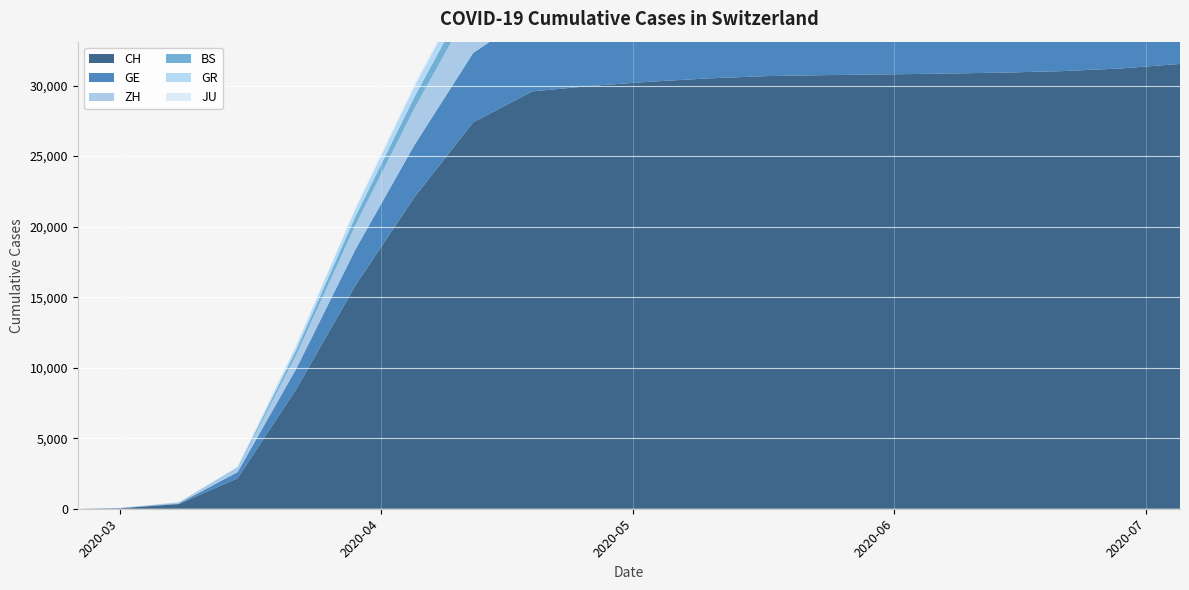

Reading left to right, what are all the values shown in this chart?

CH: 2020-02-25=0	2020-03-01=36	2020-03-08=327	2020-03-15=2165	2020-03-22=8512	2020-03-29=15837	2020-04-05=22085	2020-04-12=27404	2020-04-19=29587	2020-04-26=29981	2020-05-03=30275	2020-05-10=30513	2020-05-17=30677	2020-05-24=30746	2020-05-31=30796	2020-06-07=30853	2020-06-14=30922	2020-06-21=31027	2020-06-28=31218	2020-07-05=31539
GE: 2020-02-25=0	2020-03-01=10	2020-03-08=45	2020-03-15=435	2020-03-22=1453	2020-03-29=2547	2020-04-05=3692	2020-04-12=4915	2020-04-19=5547	2020-04-26=5662	2020-05-03=5748	2020-05-10=5820	2020-05-17=5875	2020-05-24=5894	2020-05-31=5897	2020-06-07=5902	2020-06-14=5903	2020-06-21=5911	2020-06-28=5924	2020-07-05=5967
ZH: 2020-02-25=0	2020-03-01=7	2020-03-08=40	2020-03-15=250	2020-03-22=984	2020-03-29=1733	2020-04-05=2600	2020-04-12=3580	2020-04-19=4244	2020-04-26=4462	2020-05-03=4586	2020-05-10=4668	2020-05-17=4702	2020-05-24=4713	2020-05-31=4719	2020-06-07=4731	2020-06-14=4757	2020-06-21=4820	2020-06-28=4895	2020-07-05=4999
BS: 2020-02-25=0	2020-03-01=1	2020-03-08=24	2020-03-15=54	2020-03-22=356	2020-03-29=605	2020-04-05=810	2020-04-12=1005	2020-04-19=1117	2020-04-26=1160	2020-05-03=1192	2020-05-10=1219	2020-05-17=1233	2020-05-24=1245	2020-05-31=1249	2020-06-07=1253	2020-06-14=1254	2020-06-21=1261	2020-06-28=1271	2020-07-05=1289
GR: 2020-02-25=0	2020-03-01=6	2020-03-08=18	2020-03-15=71	2020-03-22=284	2020-03-29=519	2020-04-05=714	2020-04-12=895	2020-04-19=985	2020-04-26=1011	2020-05-03=1033	2020-05-10=1047	2020-05-17=1059	2020-05-24=1065	2020-05-31=1068	2020-06-07=1071	2020-06-14=1071	2020-06-21=1074	2020-06-28=1084	2020-07-05=1101
JU: 2020-02-25=0	2020-03-01=1	2020-03-08=5	2020-03-15=19	2020-03-22=61	2020-03-29=127	2020-04-05=176	2020-04-12=207	2020-04-19=228	2020-04-26=239	2020-05-03=244	2020-05-10=247	2020-05-17=251	2020-05-24=253	2020-05-31=255	2020-06-07=256	2020-06-14=256	2020-06-21=256	2020-06-28=258	2020-07-05=260